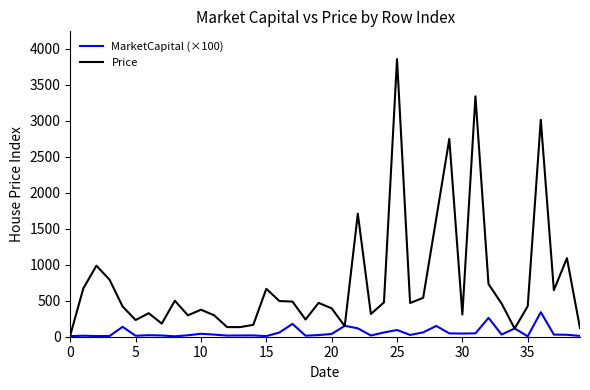

What is the highest value of the MarketCapital (×100) series?

341.0